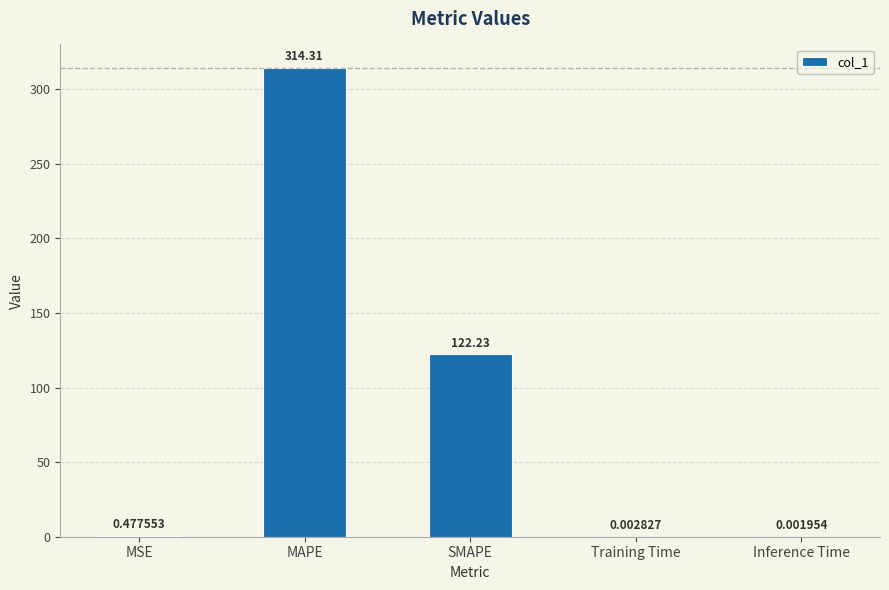

What is the change in value from MSE to MAPE?

+313.8